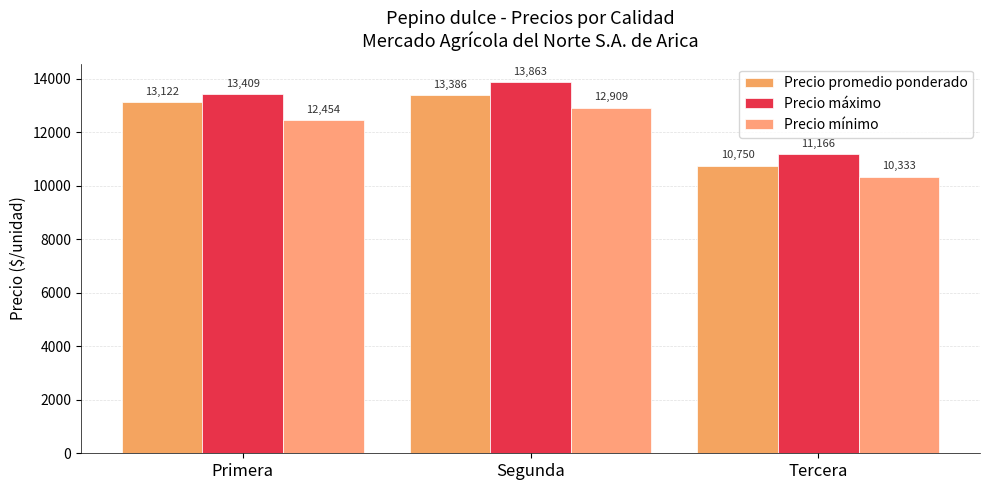

What is the label of the 2nd bar from the left?

Segunda